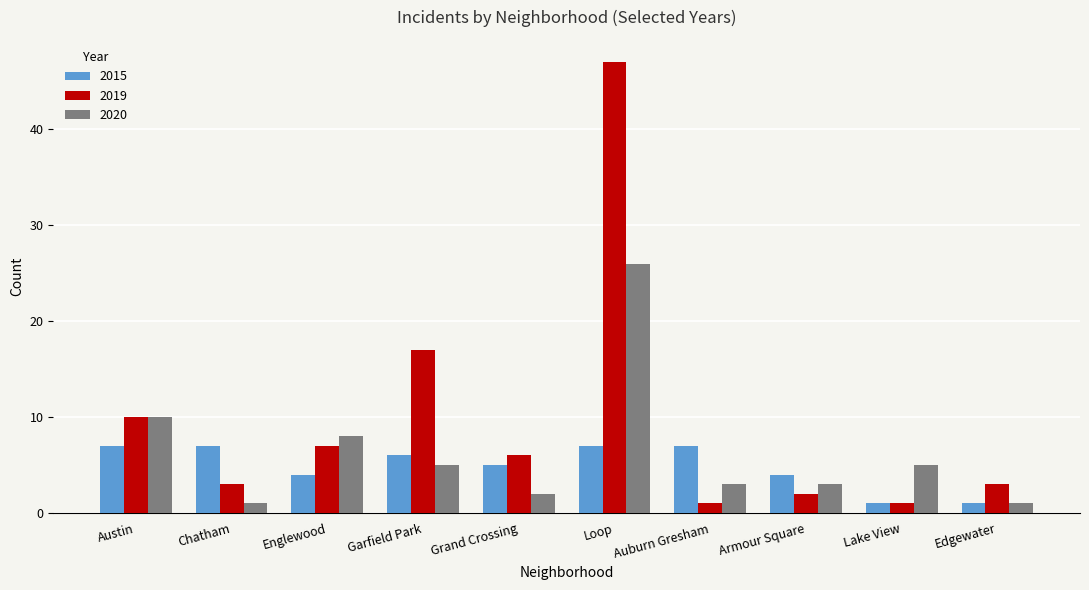

At which label is 2020 closest to 13?

Austin